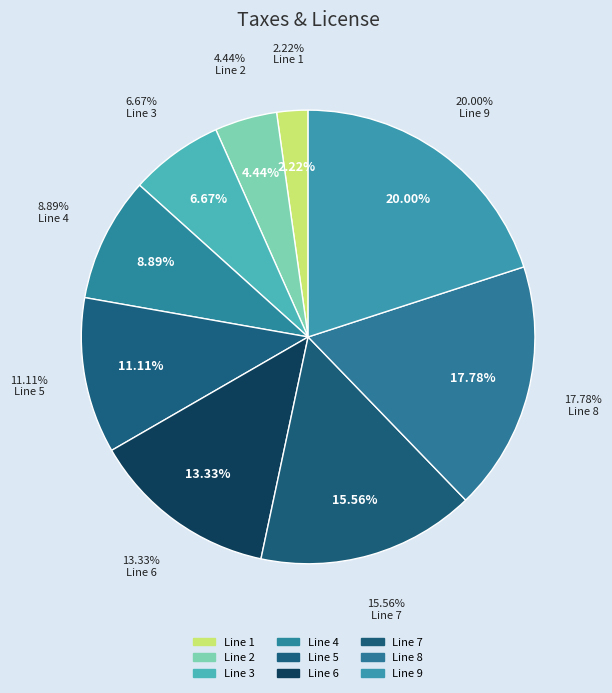

Is it true that Line 8 is 18% of the pie?

True